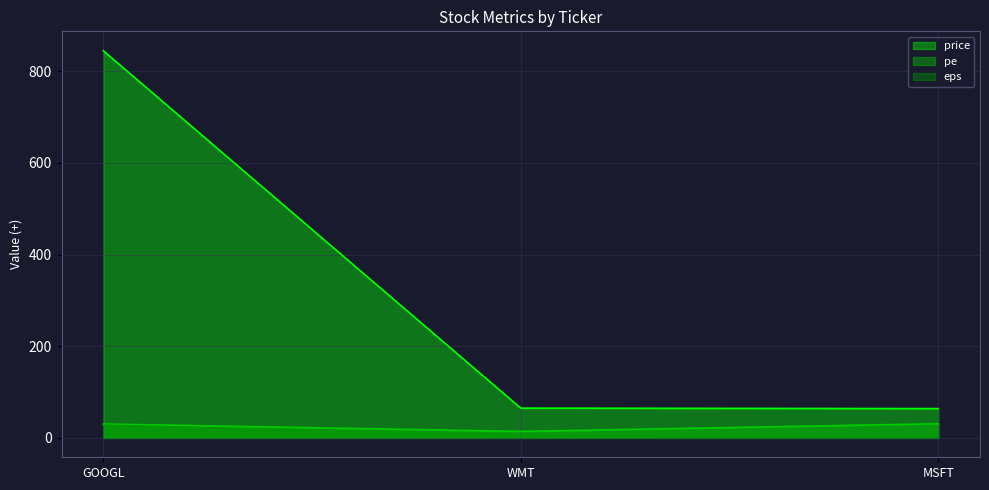

What is the highest value of the eps series?

27.8